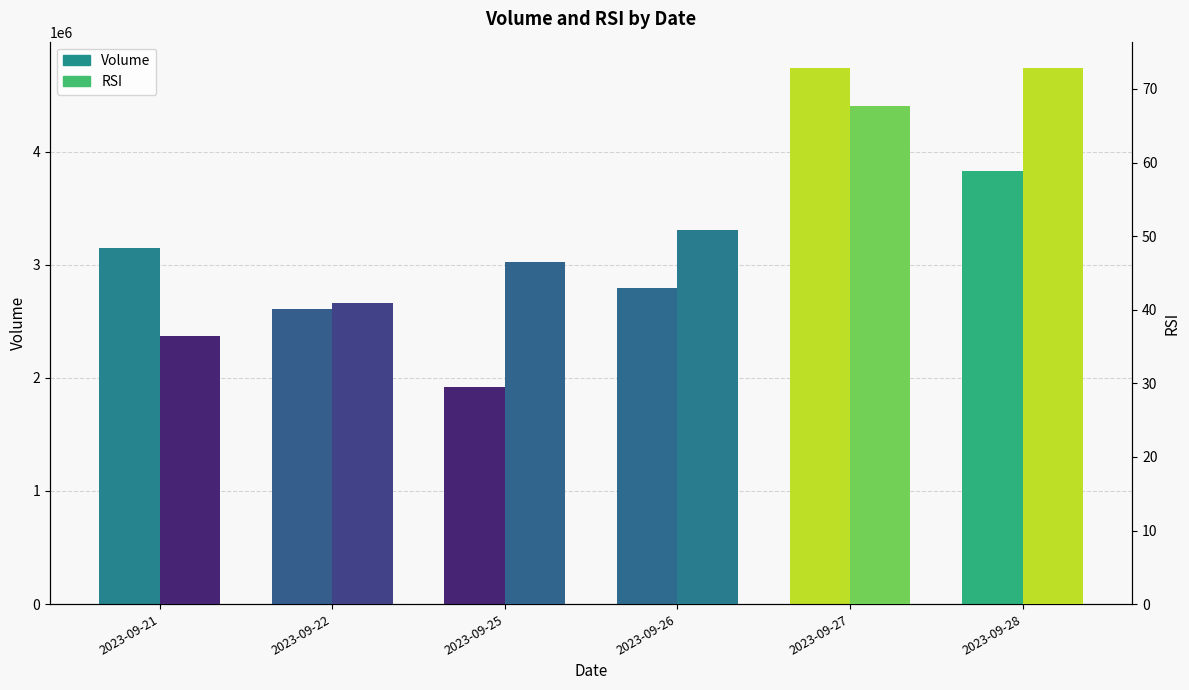

Rank the series by their average value, from lowest to highest.

RSI, Volume